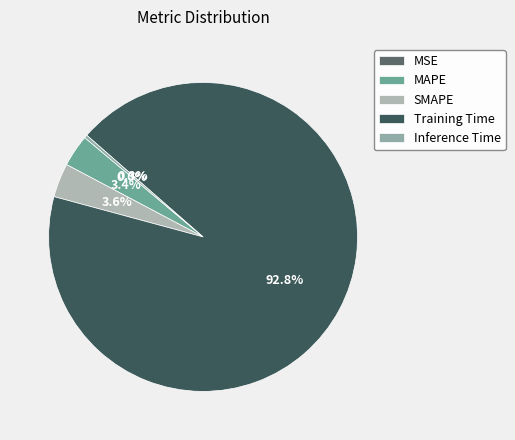

Which category has the biggest portion of the pie?

Training Time